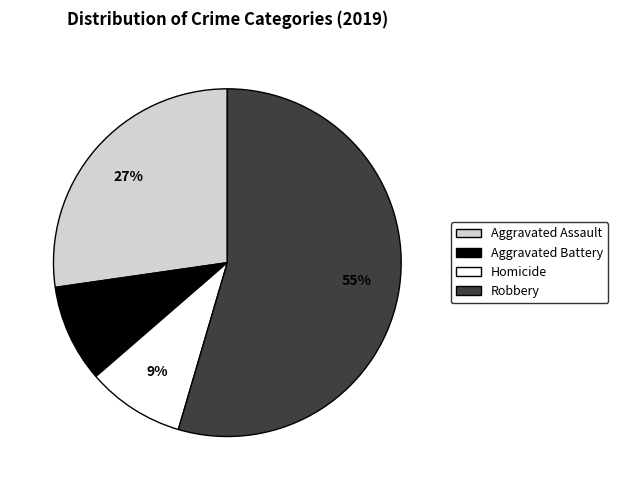

What is the largest slice in the pie chart?

Robbery